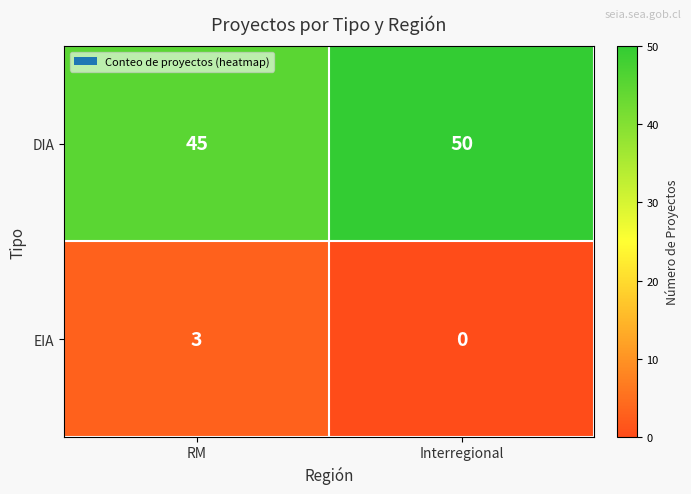

Is the value of DIA at RM greater than the value of EIA at Interregional?

Yes